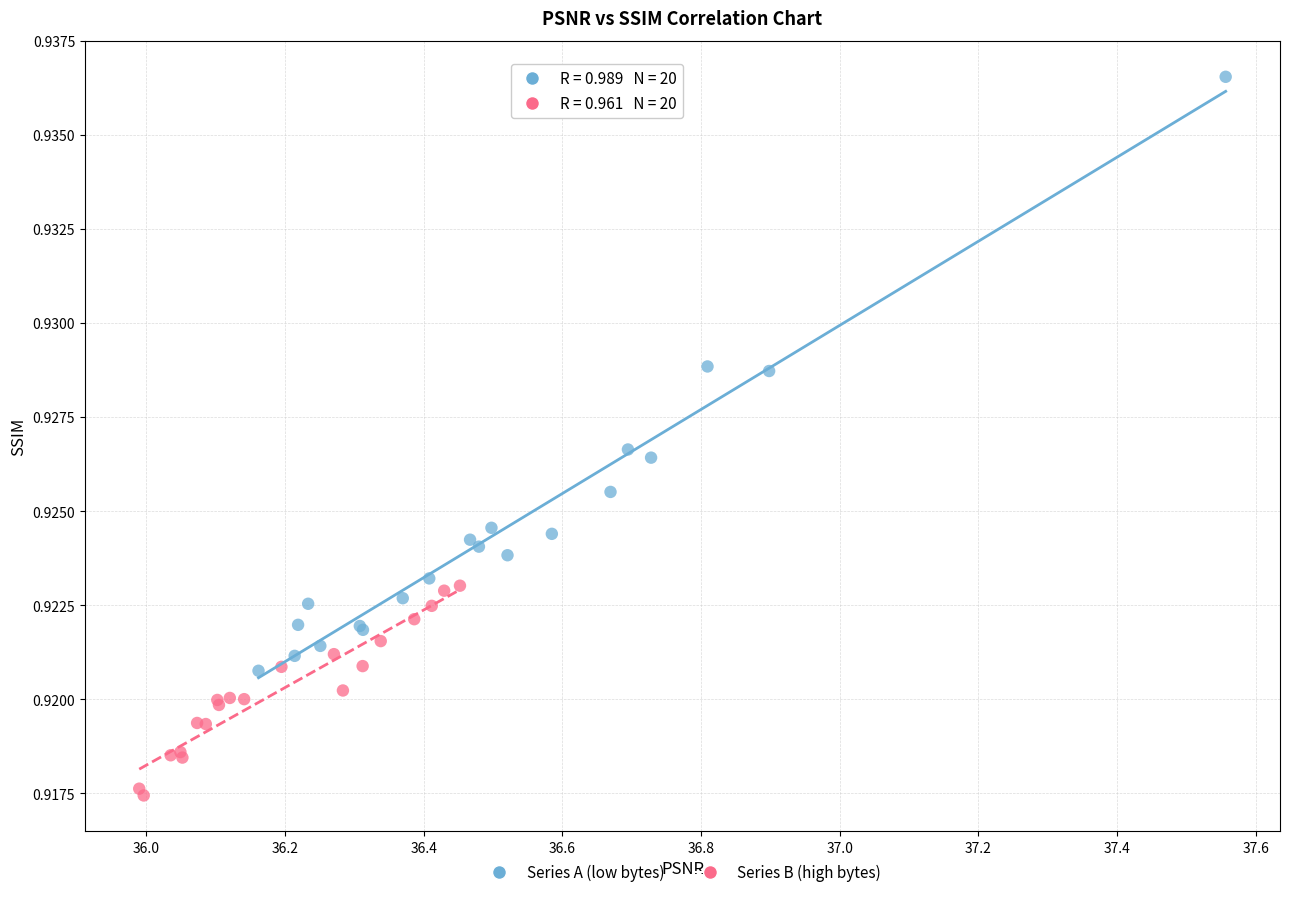

Which series contains the lowest Y value?

Series B (high bytes)